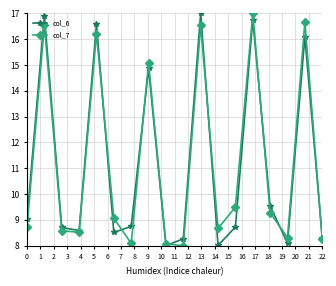

At how many categories does at least one series exceed 13?

6